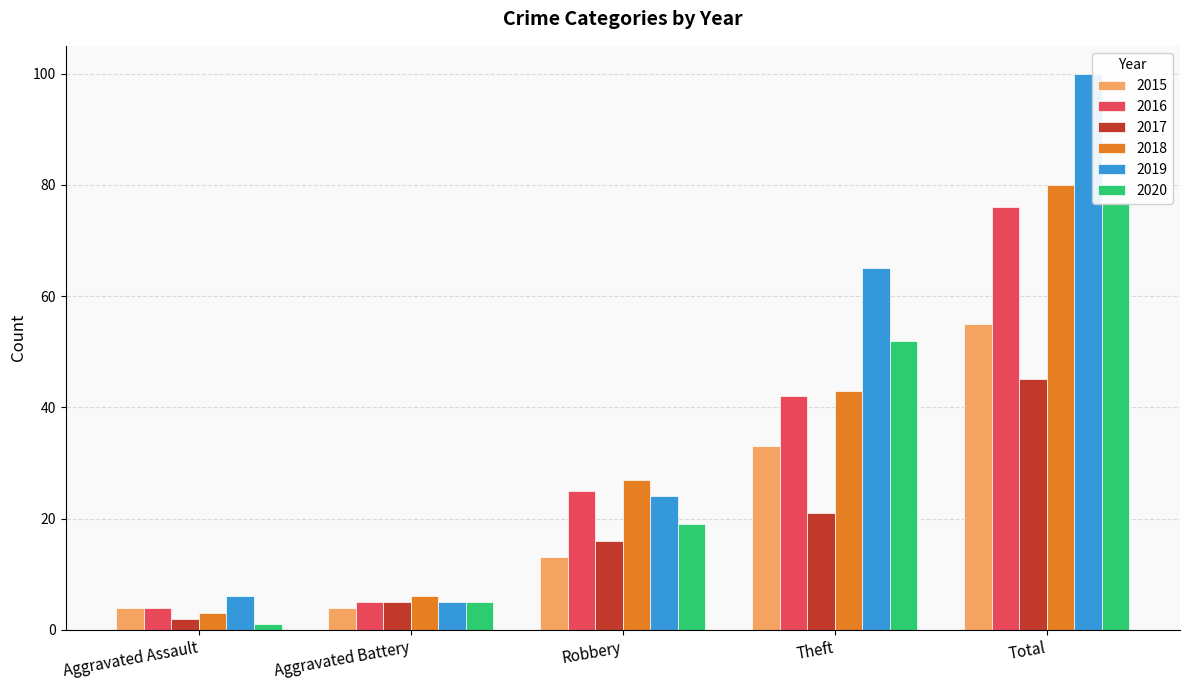

Which has a higher value, Aggravated Assault or Aggravated Battery?

Aggravated Assault